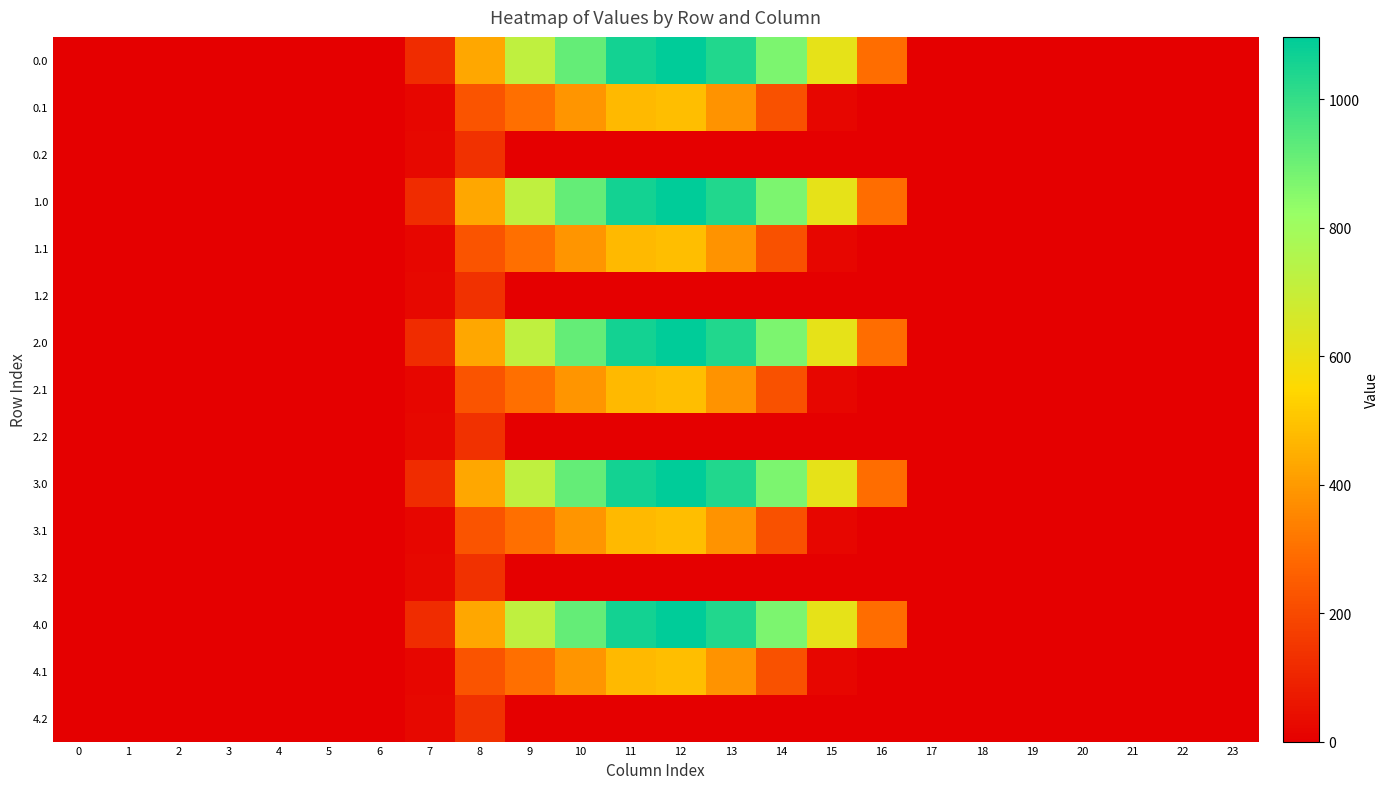

Between 20 and 19, which is larger?

20